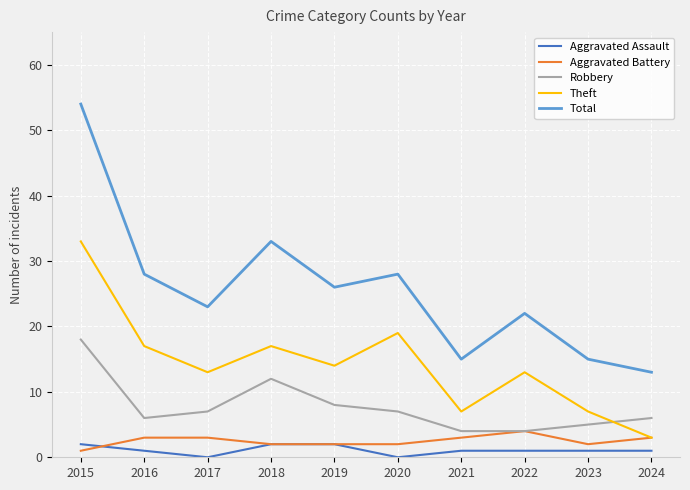

Reading left to right, list all the values displayed in this chart.

Aggravated Assault: 2	1	0	2	2	0	1	1	1	1
Aggravated Battery: 1	3	3	2	2	2	3	4	2	3
Robbery: 18	6	7	12	8	7	4	4	5	6
Theft: 33	17	13	17	14	19	7	13	7	3
Total: 54	28	23	33	26	28	15	22	15	13